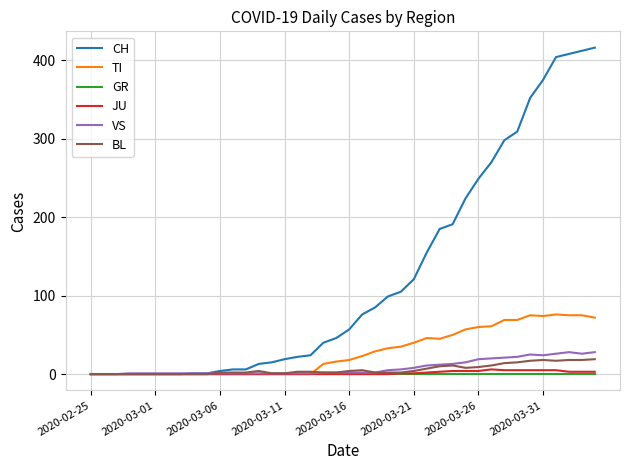

Which series has the largest range (max minus min)?

CH